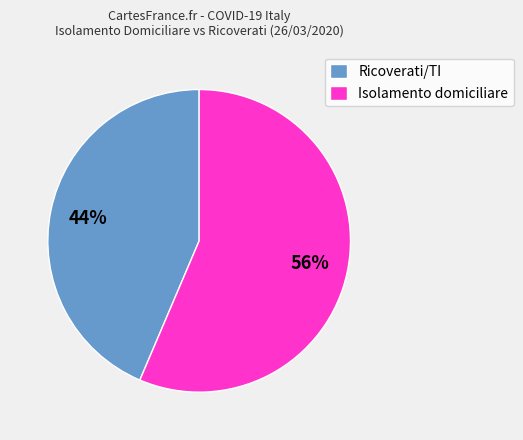

How many segments does this pie chart have?

2